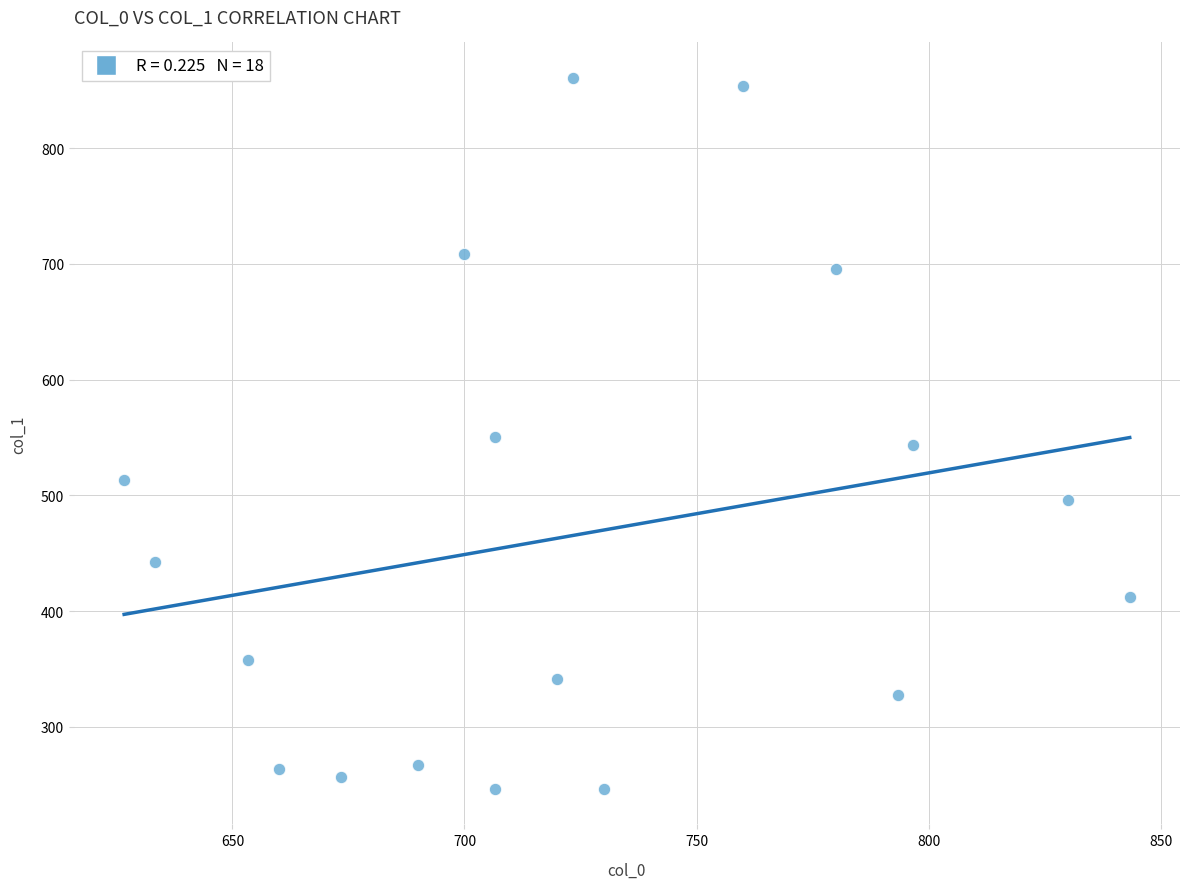

What is the range of X values (max minus min)?

216.7